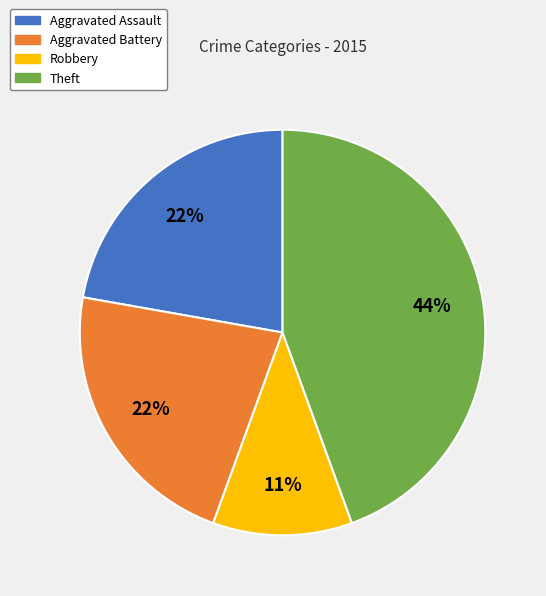

Do Aggravated Assault and Aggravated Battery together represent more than half of the pie?

No